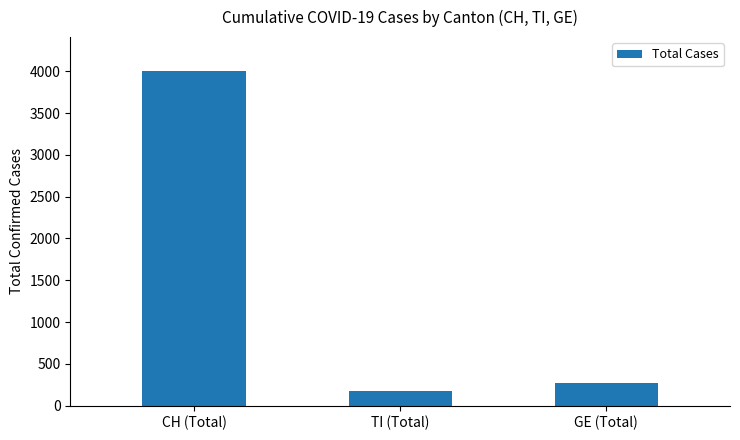

What is the maximum value shown in the chart?

4007